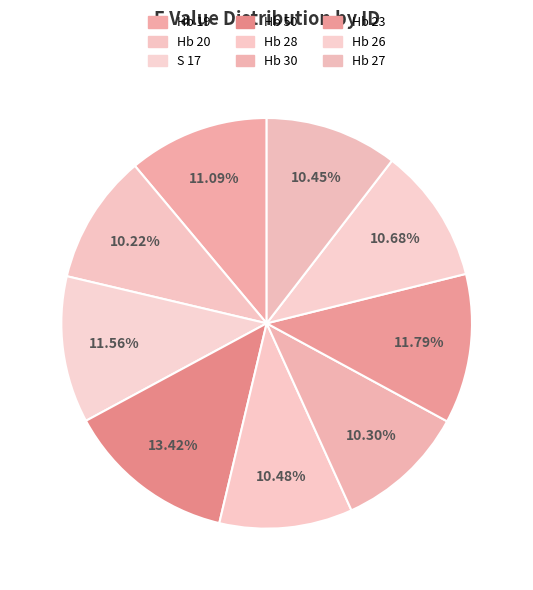

How many slices are in this pie chart?

9